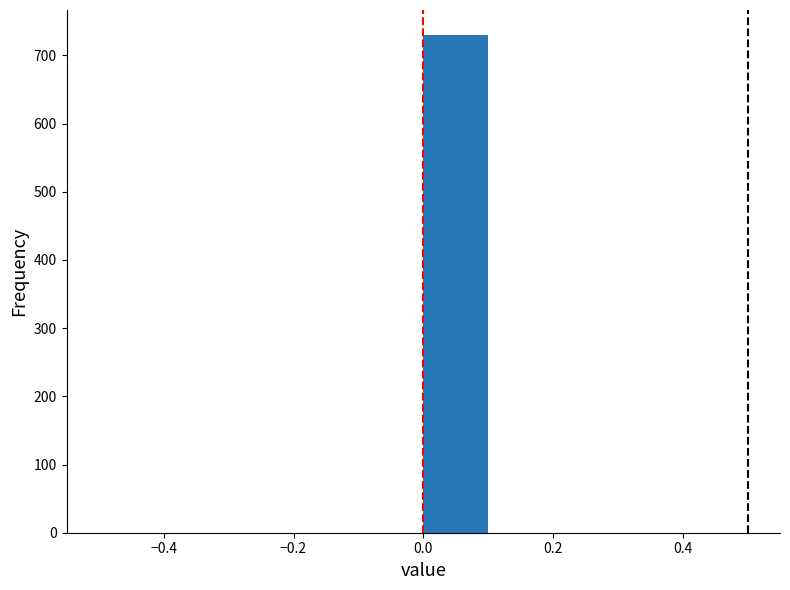

Reading left to right, list every bar in this chart as the range it spans on the x-axis followed by its height. The values are not printed on the chart, so give them approximately, as read against the axis.

-0.5 to -0.4: 0
-0.4 to -0.3: 0
-0.3 to -0.2: 0
-0.2 to -0.1: 0
-0.1 to 0.0: 0
0.0 to 0.1: 730
0.1 to 0.2: 0
0.2 to 0.3: 0
0.3 to 0.4: 0
0.4 to 0.5: 0